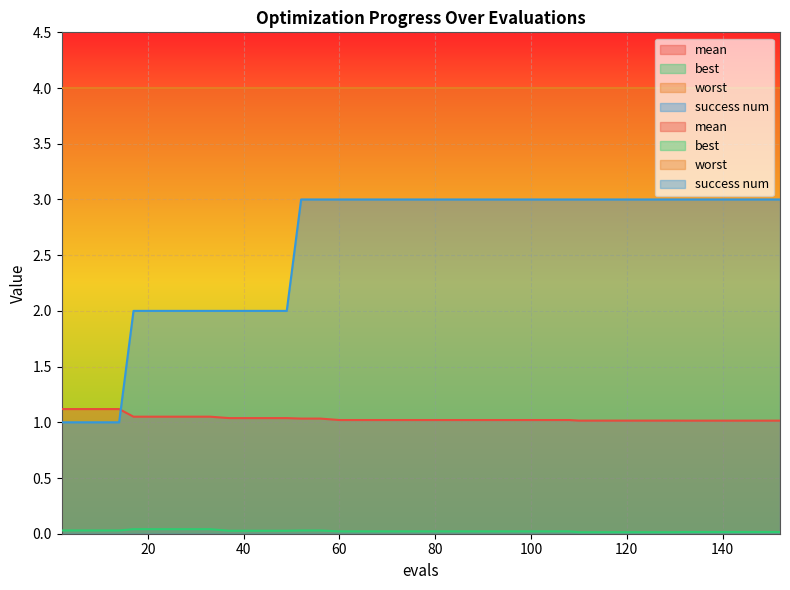

How many intersections are there between mean and success num?

1